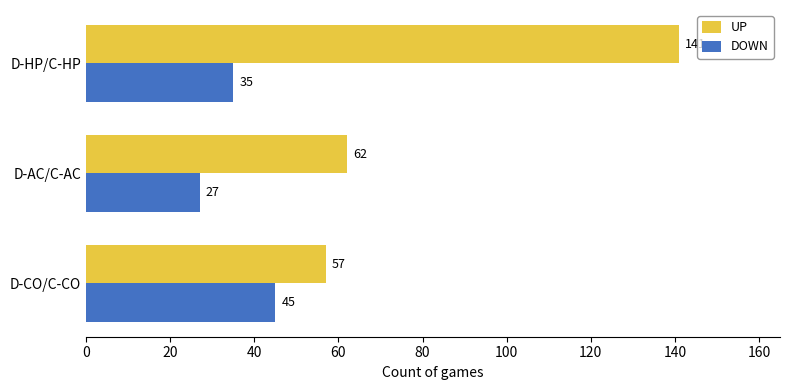

Which category has the lowest value across all series?

D-AC/C-AC